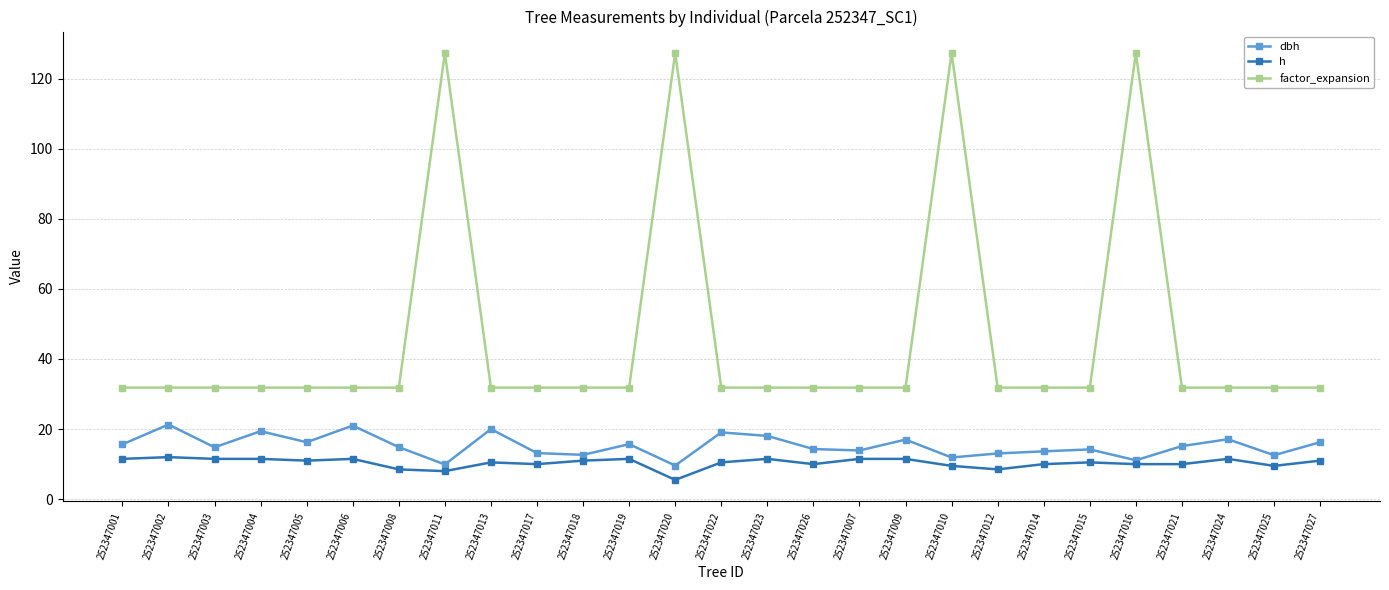

True or false: factor_expansion has a value of 10.1 at 252347021.

False